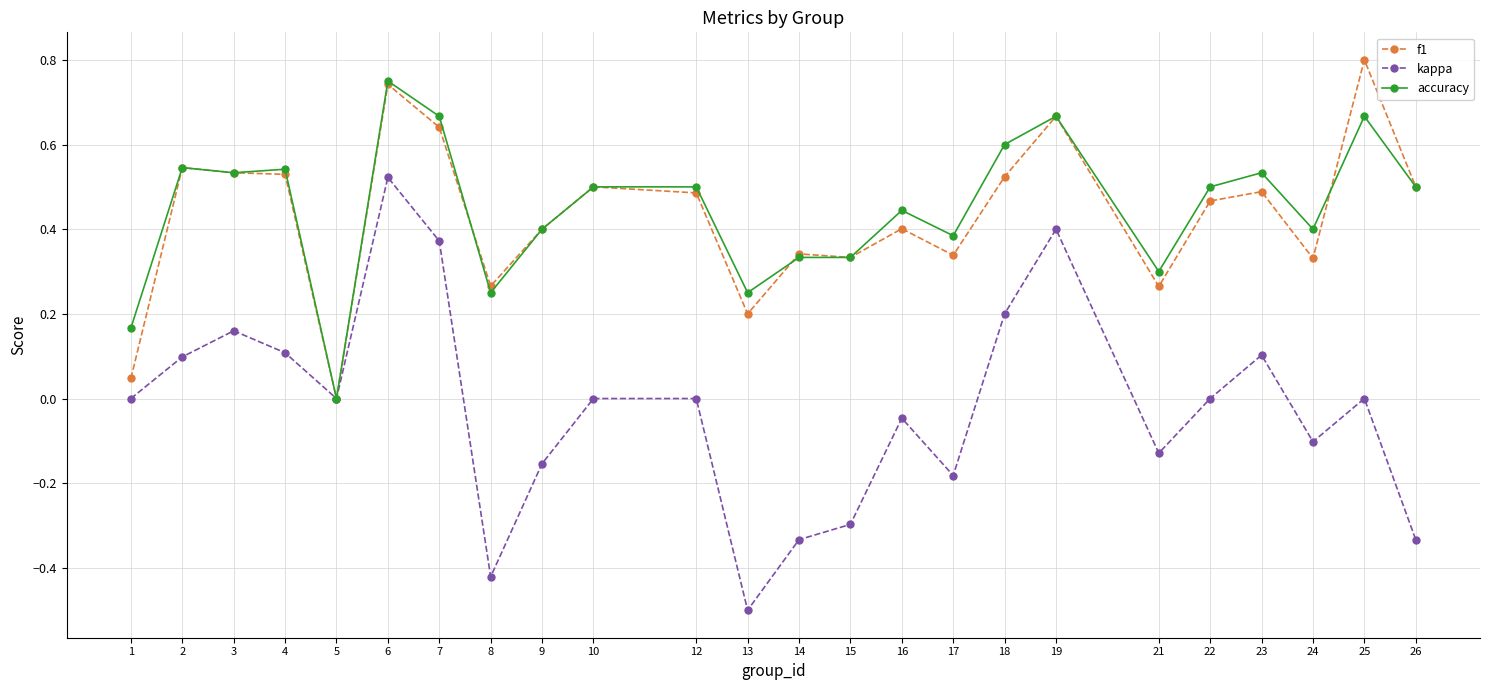

True or false: kappa has more than 2 points higher than both neighbors.

True